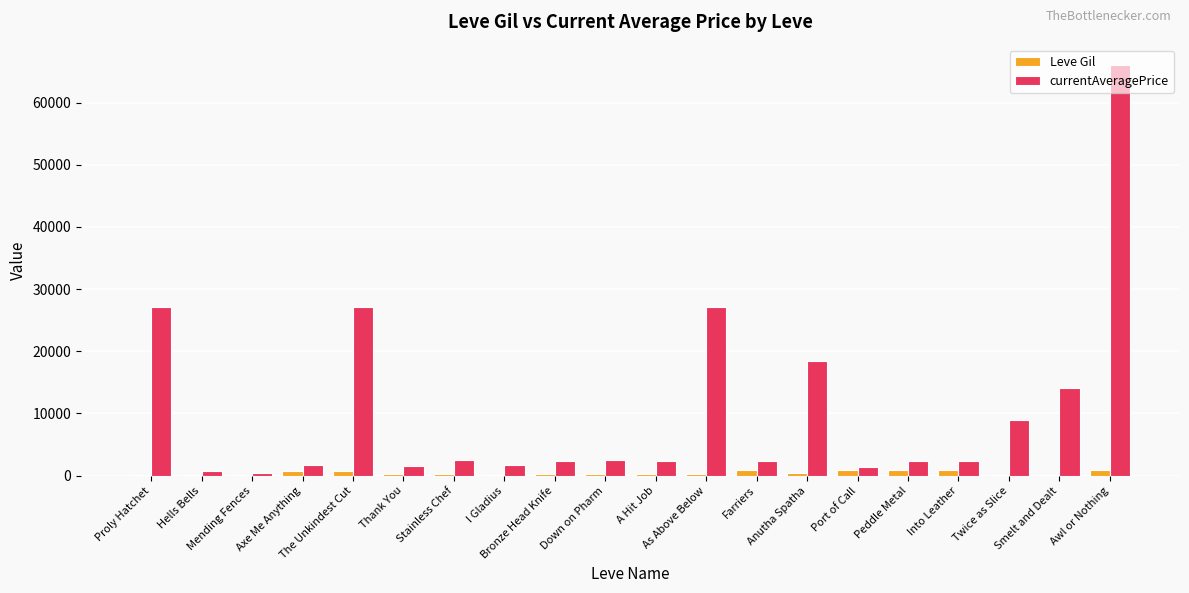

What is the greatest value displayed?

66000.0